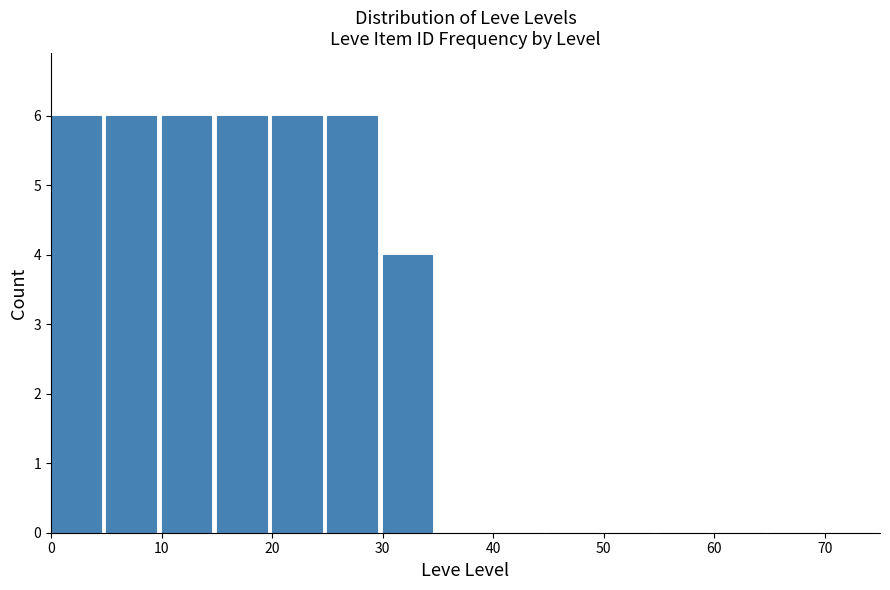

Reading left to right, transcribe this chart: for each bar, give the range it covers on the x-axis and its height. The values are not printed on the chart, so give them approximately, as read against the axis.

0 to 5: 6
5 to 10: 6
10 to 15: 6
15 to 20: 6
20 to 25: 6
25 to 30: 6
30 to 35: 4
35 to 40: 0
40 to 45: 0
45 to 50: 0
50 to 55: 0
55 to 60: 0
60 to 65: 0
65 to 70: 0
70 to 75: 0